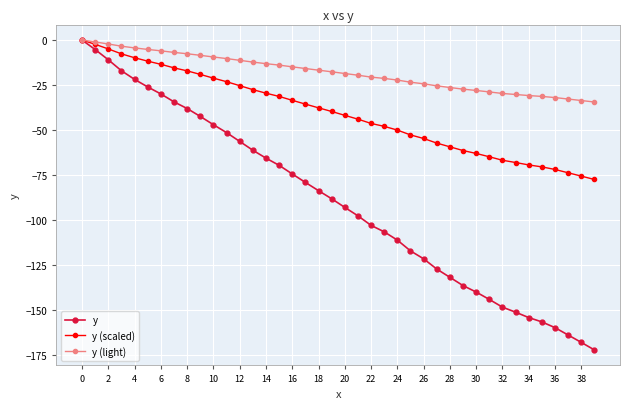

Which series has the largest total across all categories?

y (light)